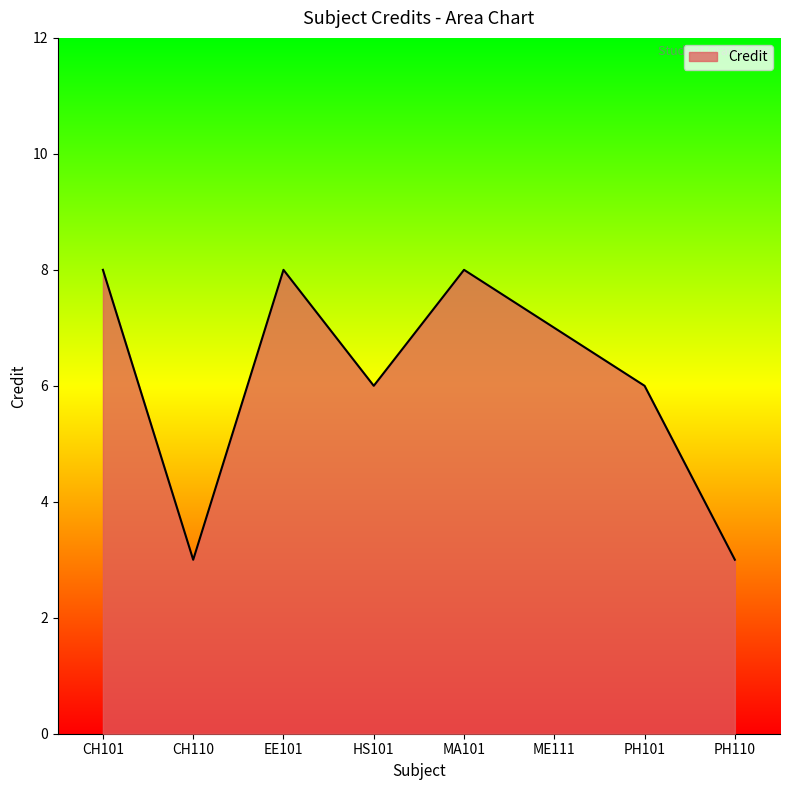

What is the change in value from HS101 to MA101?

+2